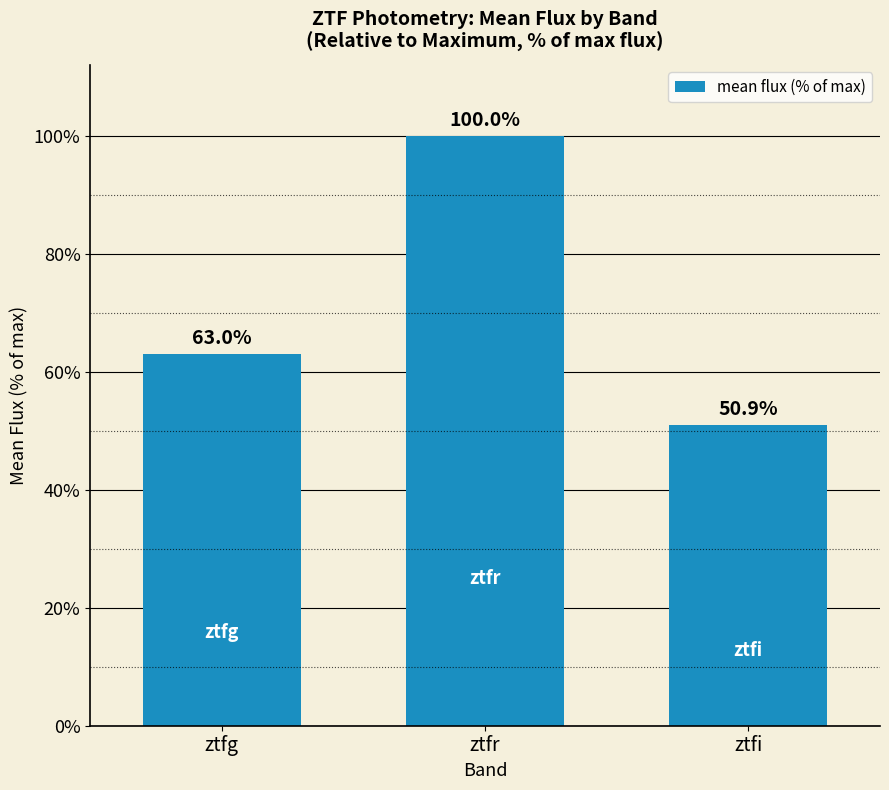

How many bars are there in total?

3